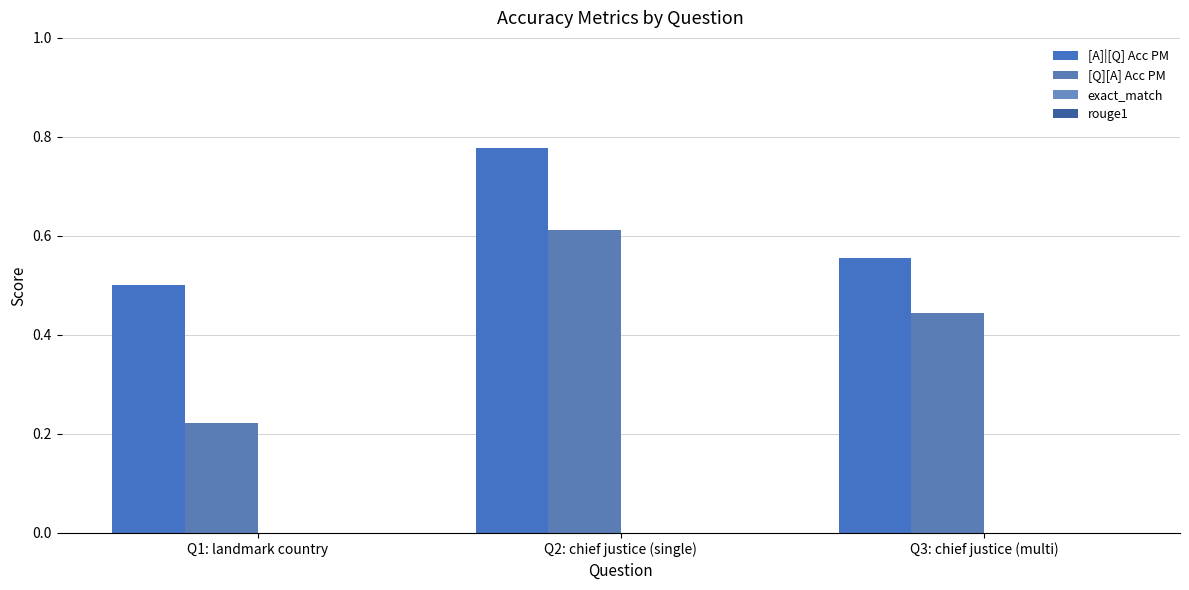

How many bars are there in total?

6